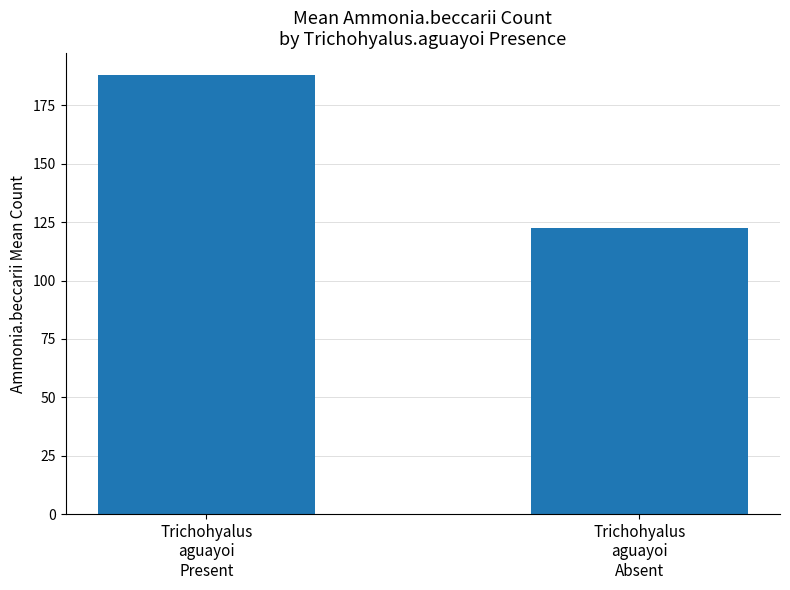

What is the label of the 1st bar from the right?

Trichohyalus
aguayoi
Absent